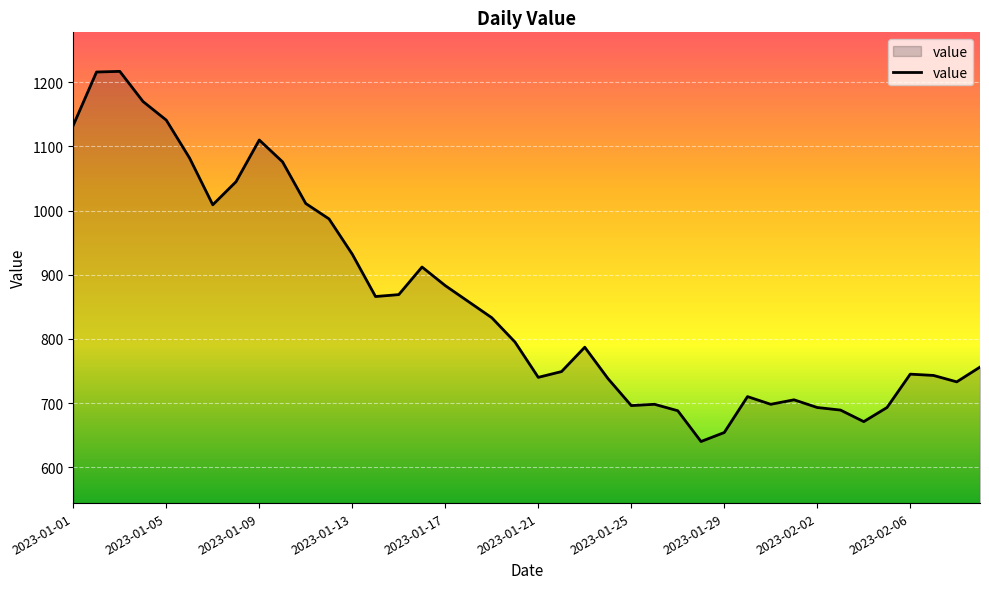

How many values are below 795?

20